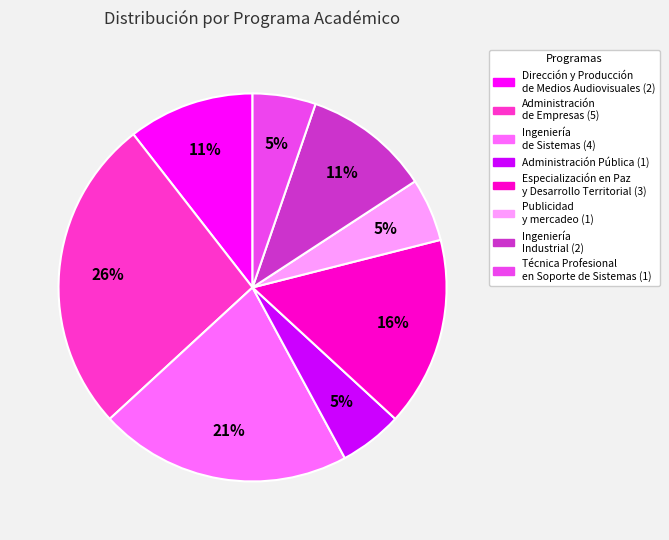

To the nearest percent, what is the average slice percentage?

12%